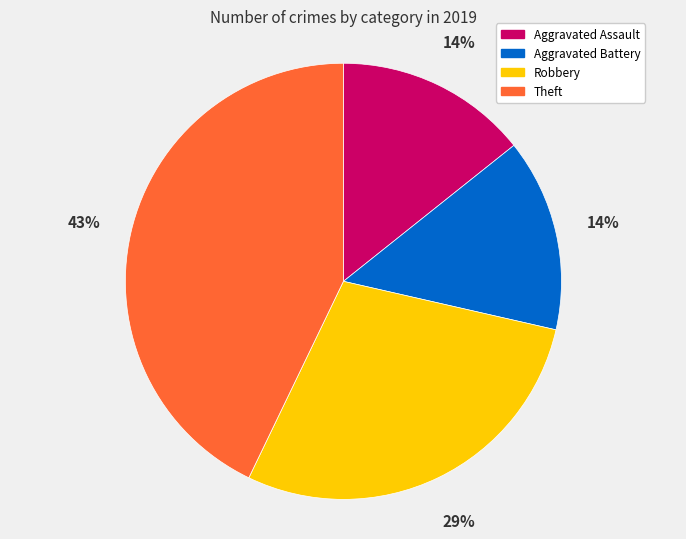

The Aggravated Assault slice represents 14% of the pie. True or false?

True